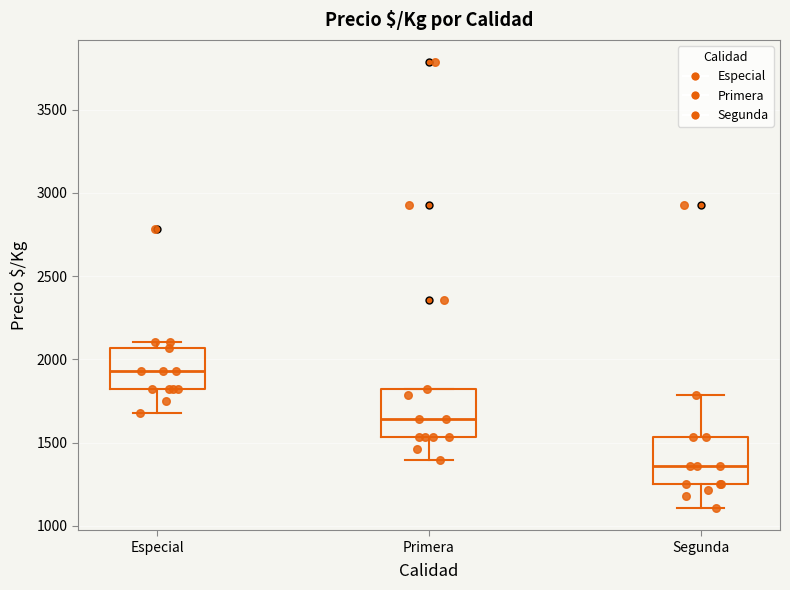

Reading left to right, transcribe this box plot: for each box, give where its median line is, the range the box spans, and where its two whiskers end, as read against the y-axis. The values are not printed on the chart, so give them approximately, as read against the axis.

Especial: median 1950, box 1800 to 2050, whiskers 1700 to 2100
Primera: median 1650, box 1550 to 1800, whiskers 1400 to 1800
Segunda: median 1350, box 1250 to 1550, whiskers 1100 to 1800